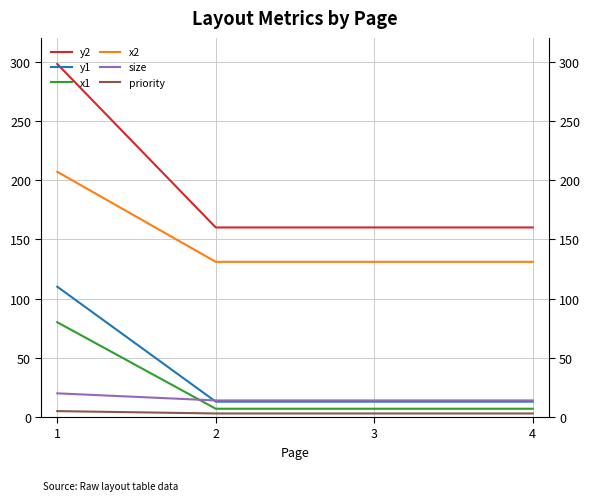

True or false: size and y2 intersect in this chart.

False